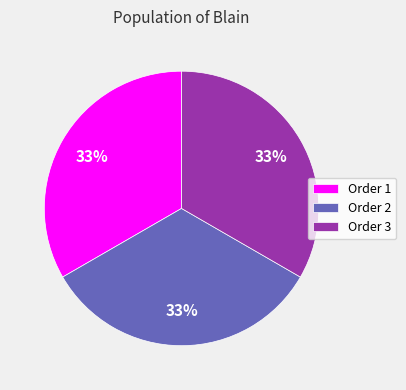

To the nearest percent, what is the combined percentage of Order 2 and Order 1?

67%